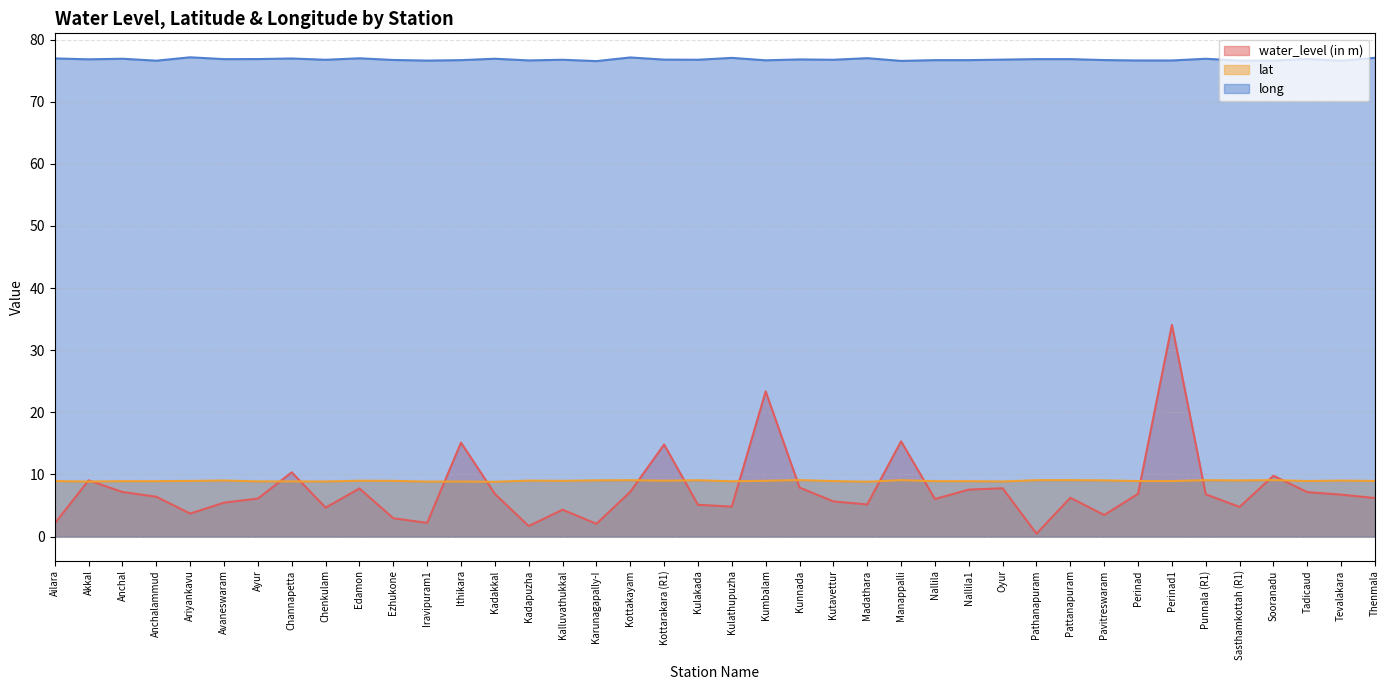

What is the sum of all lat values?

358.9